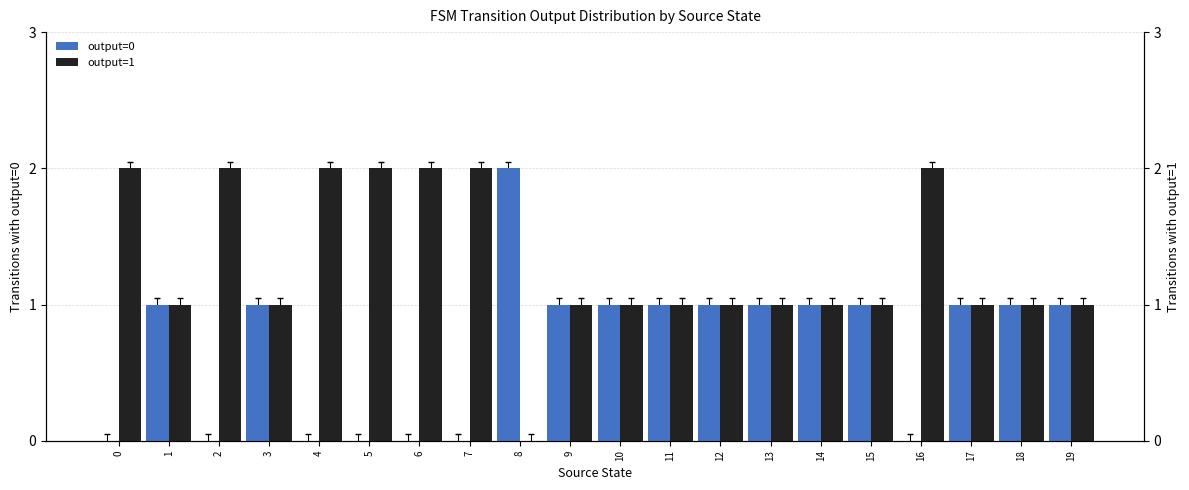

What is the maximum value shown in the chart?

2